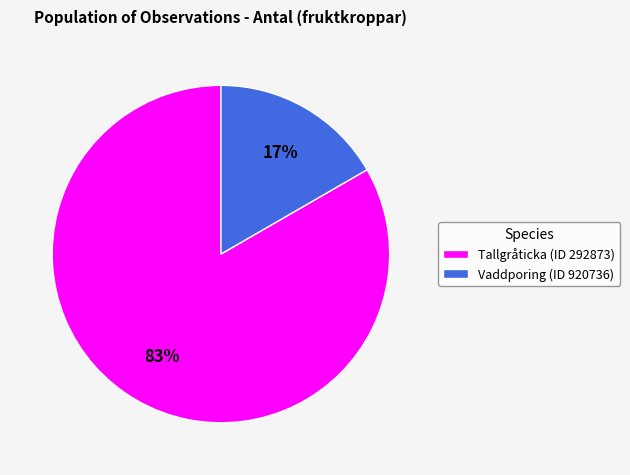

What percentage is the Tallgråticka (ID 292873) slice, to the nearest percent?

83%